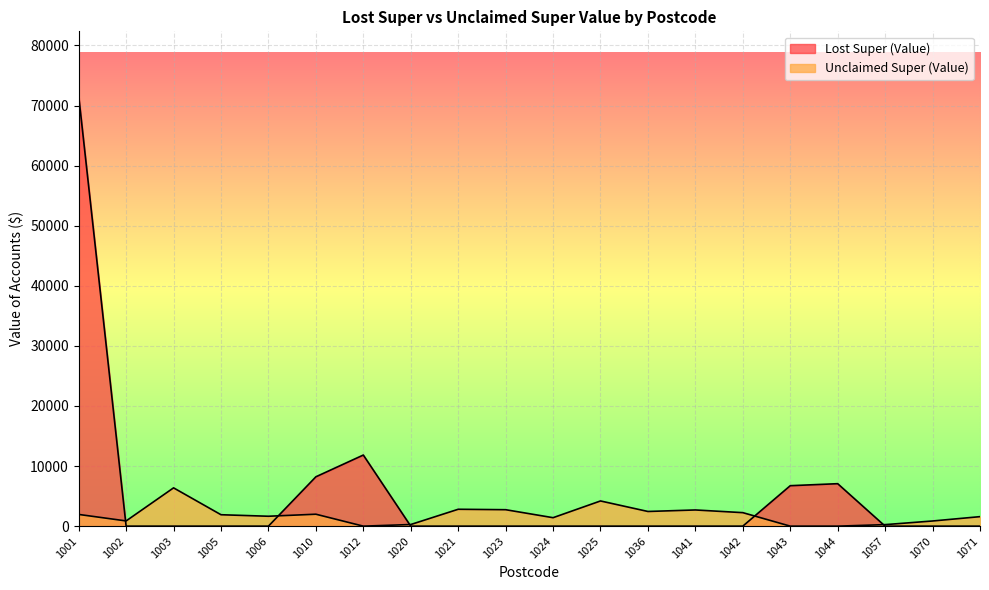

Does the chart display data point markers on the line(s)?

No